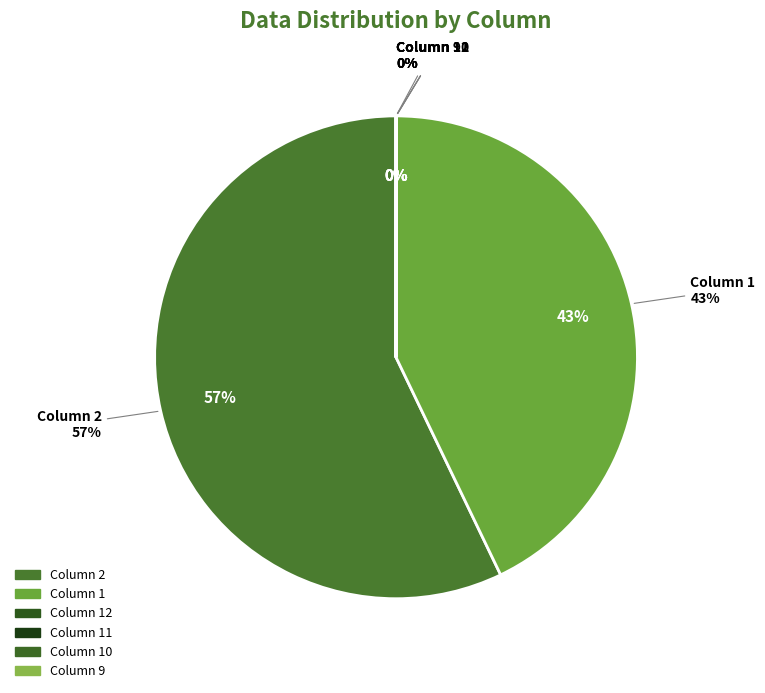

Is the sum of 12 and 5 greater than half?

No